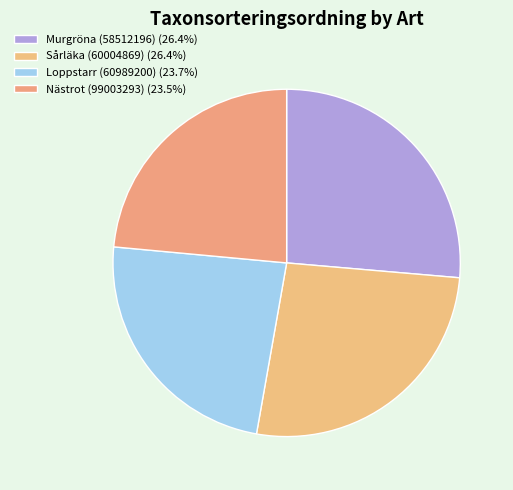

Is there a majority slice in this chart?

No